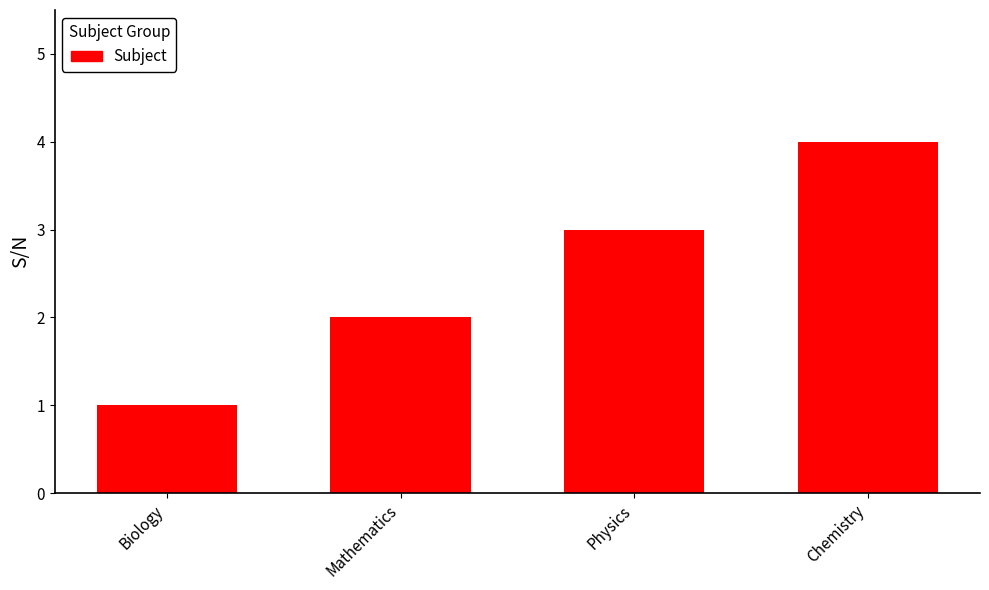

Reading left to right, list all the values displayed in this chart.

Biology=1	Mathematics=2	Physics=3	Chemistry=4